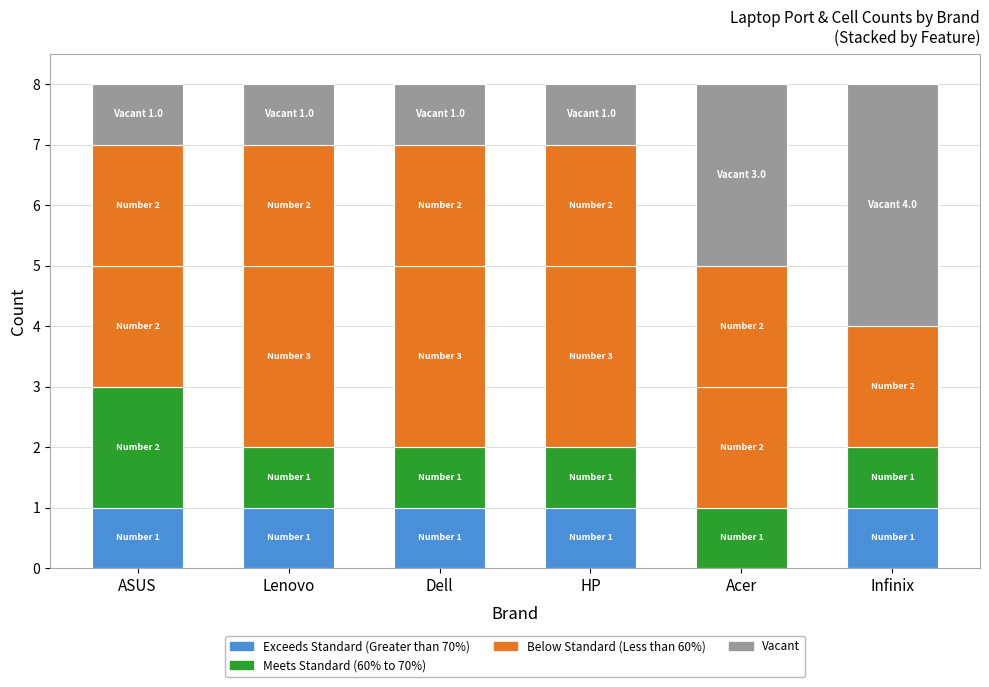

Count the number of categories in the chart.

6